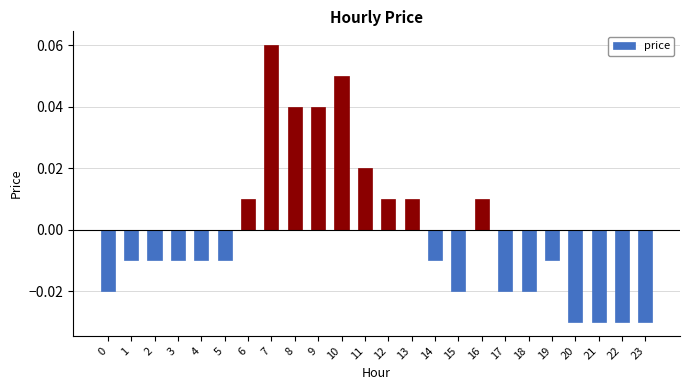

Are the bars grouped side by side (vs. stacked)?

No